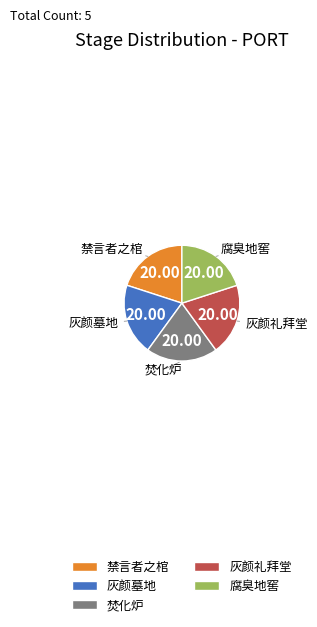

Approximately how many times larger is the value at 焚化炉 compared to 禁言者之棺?

1.0